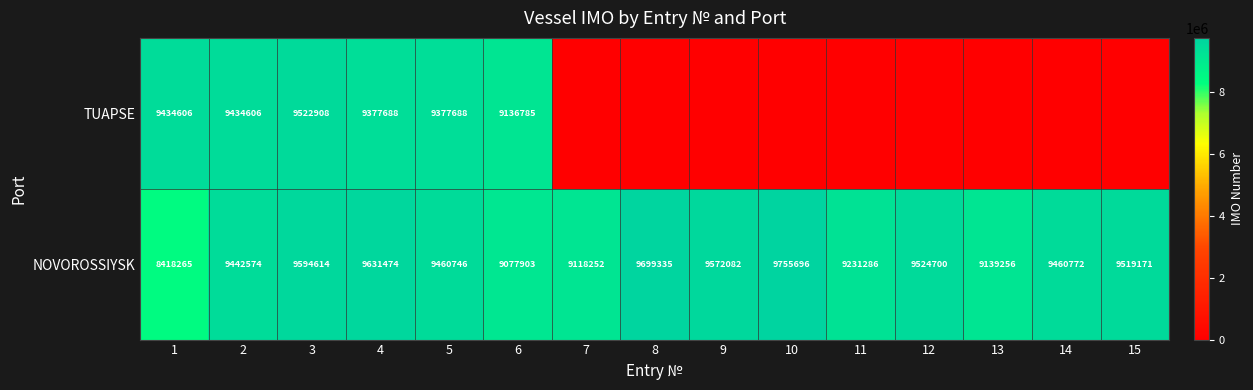

Between 12 and 14, which is larger?

12